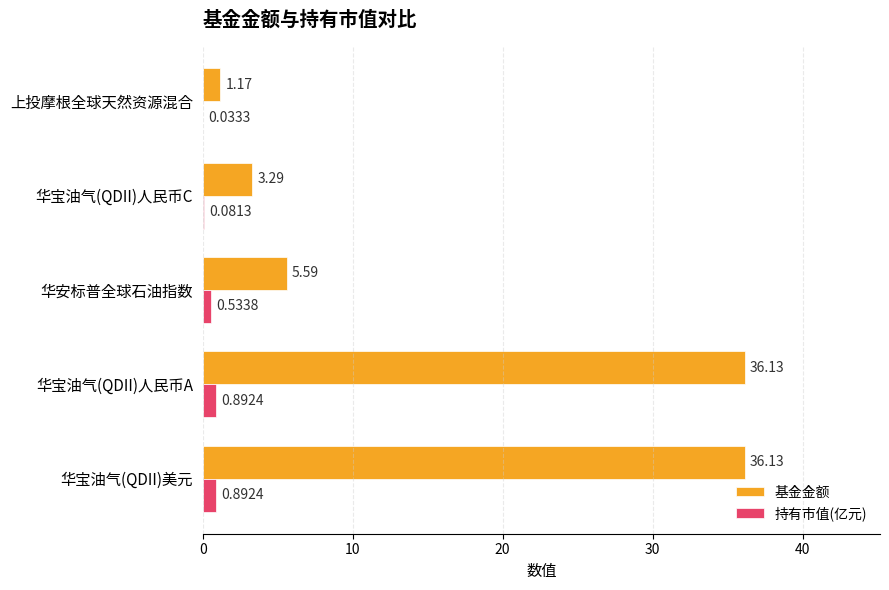

What is the total value across all series at 华宝油气(QDII)人民币A?

37.0